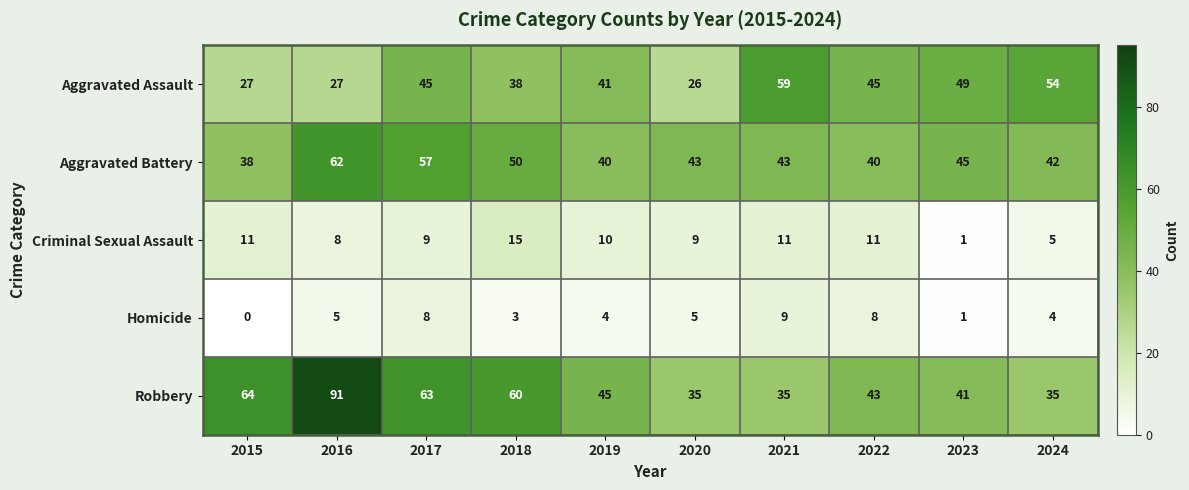

At which label is Aggravated Battery closest to 50?

2018